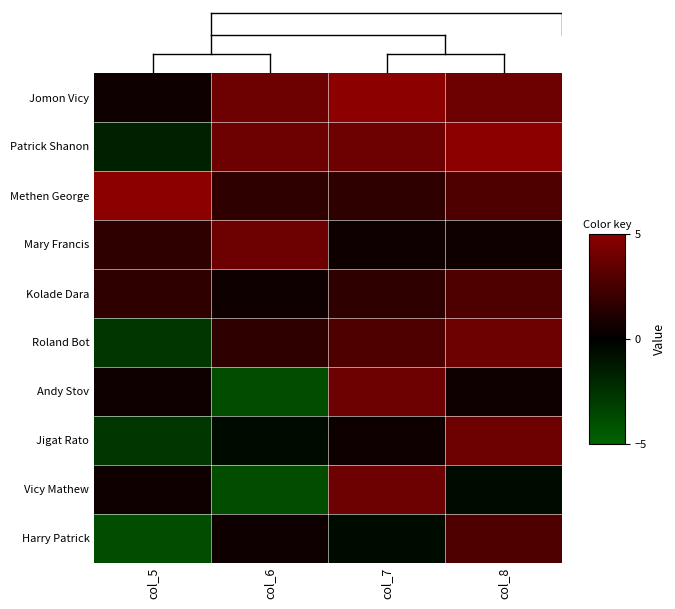

At col_7, list the series in order from largest to smallest.

Jomon Vicy, Patrick Shanon, Andy Stov, Vicy Mathew, Roland Bot, Methen George, Kolade Dara, Mary Francis, Jigat Rato, Harry Patrick